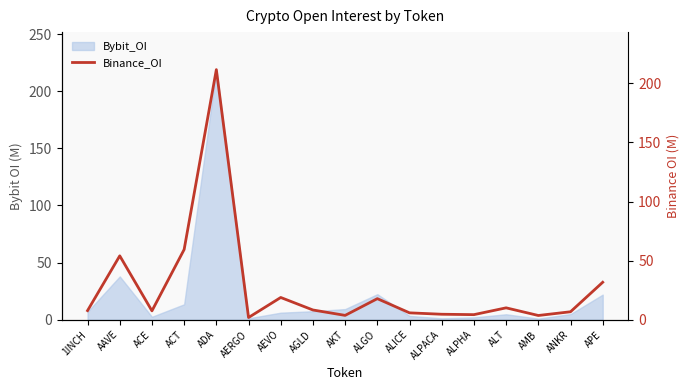

Is it true that the value at AAVE is 25.7?

False